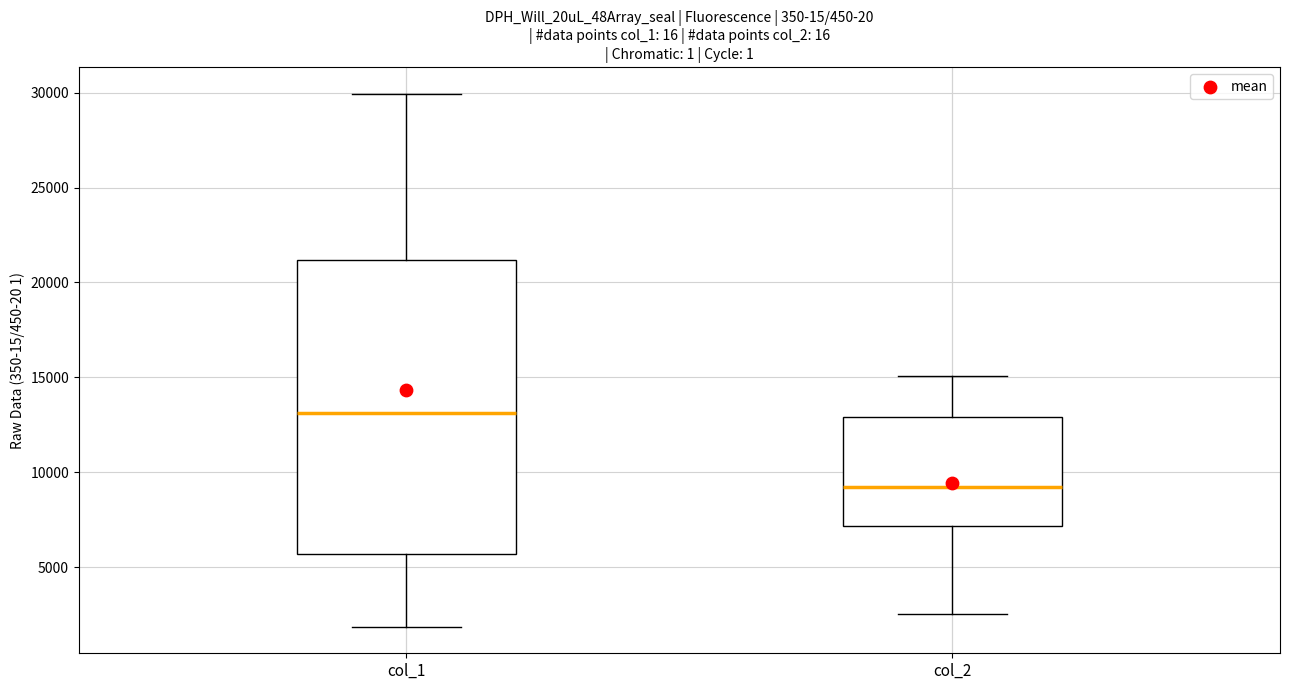

Reading left to right, read every box against the y-axis: the position of its median line, the range the box covers, and the ends of its whiskers. The values are not printed on the chart, so give them approximately, as read against the axis.

col_1: median 13000, box 5500 to 21000, whiskers 2000 to 30000
col_2: median 9000, box 7000 to 13000, whiskers 2500 to 15000